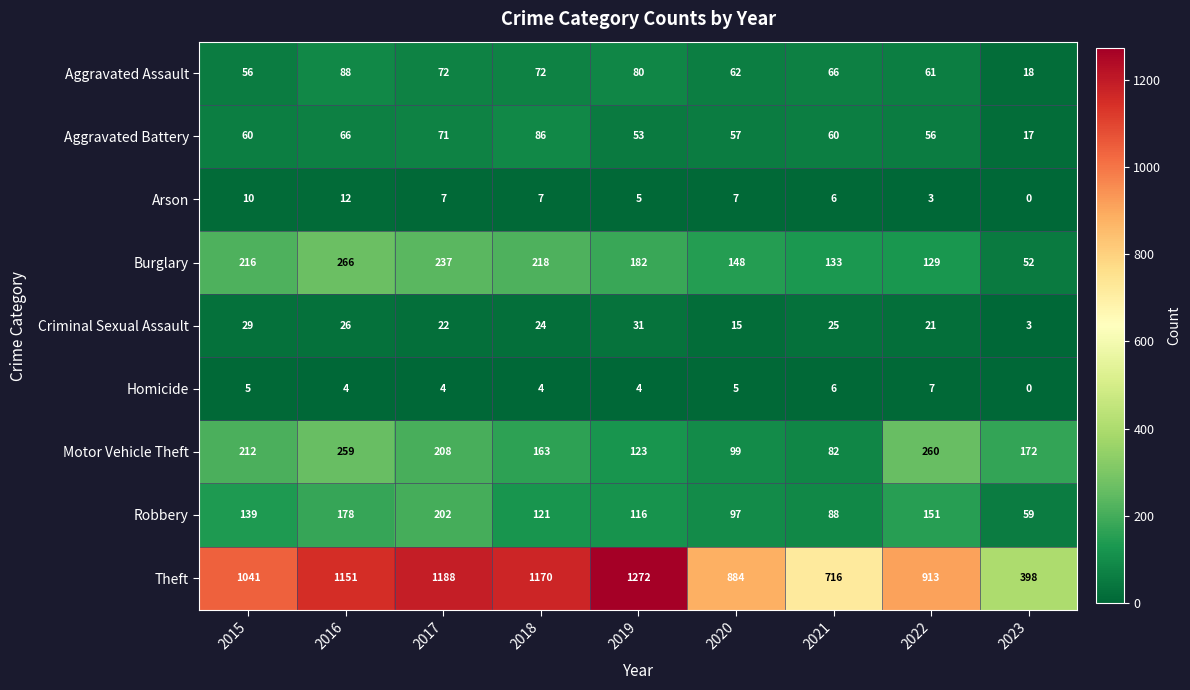

How many distinct data groups are displayed?

9